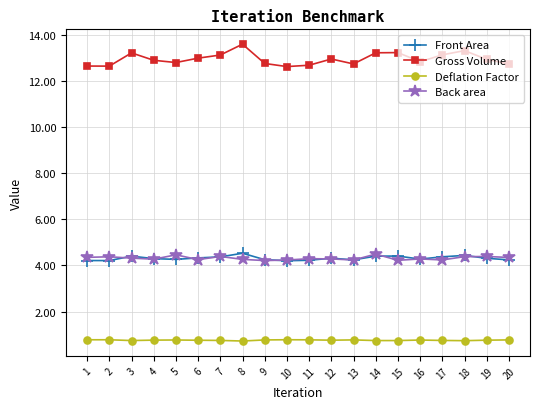

What is the spread (max minus min) of values at 15?

12.5